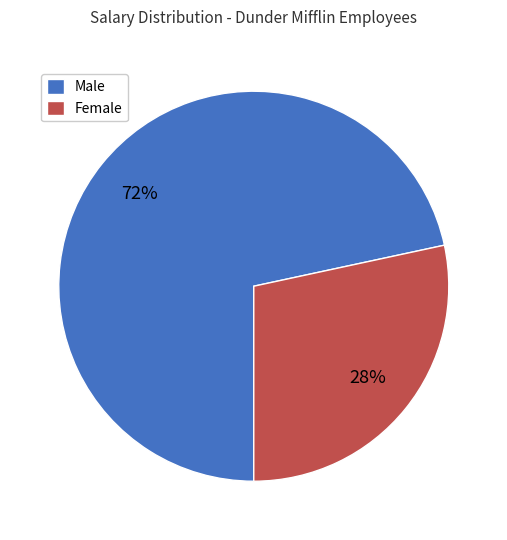

Do Female and Male together represent more than half of the pie?

Yes